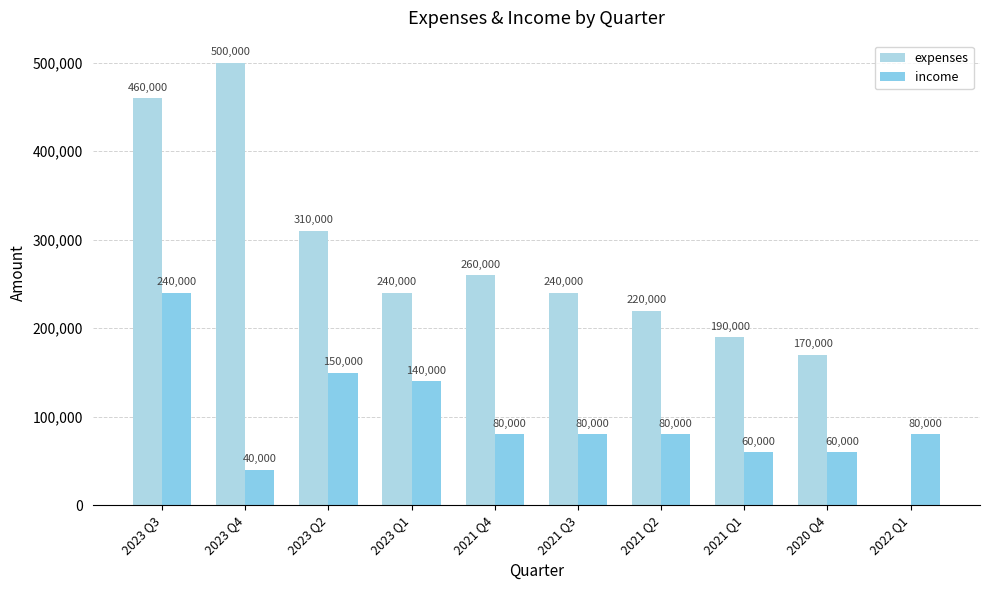

What are all the series names shown in the legend?

expenses, income